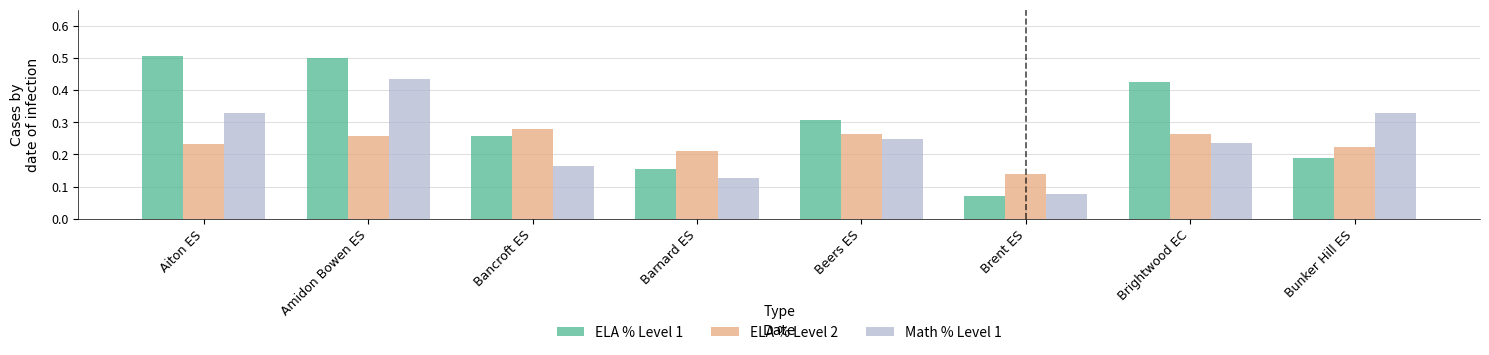

Are the bars horizontal?

No